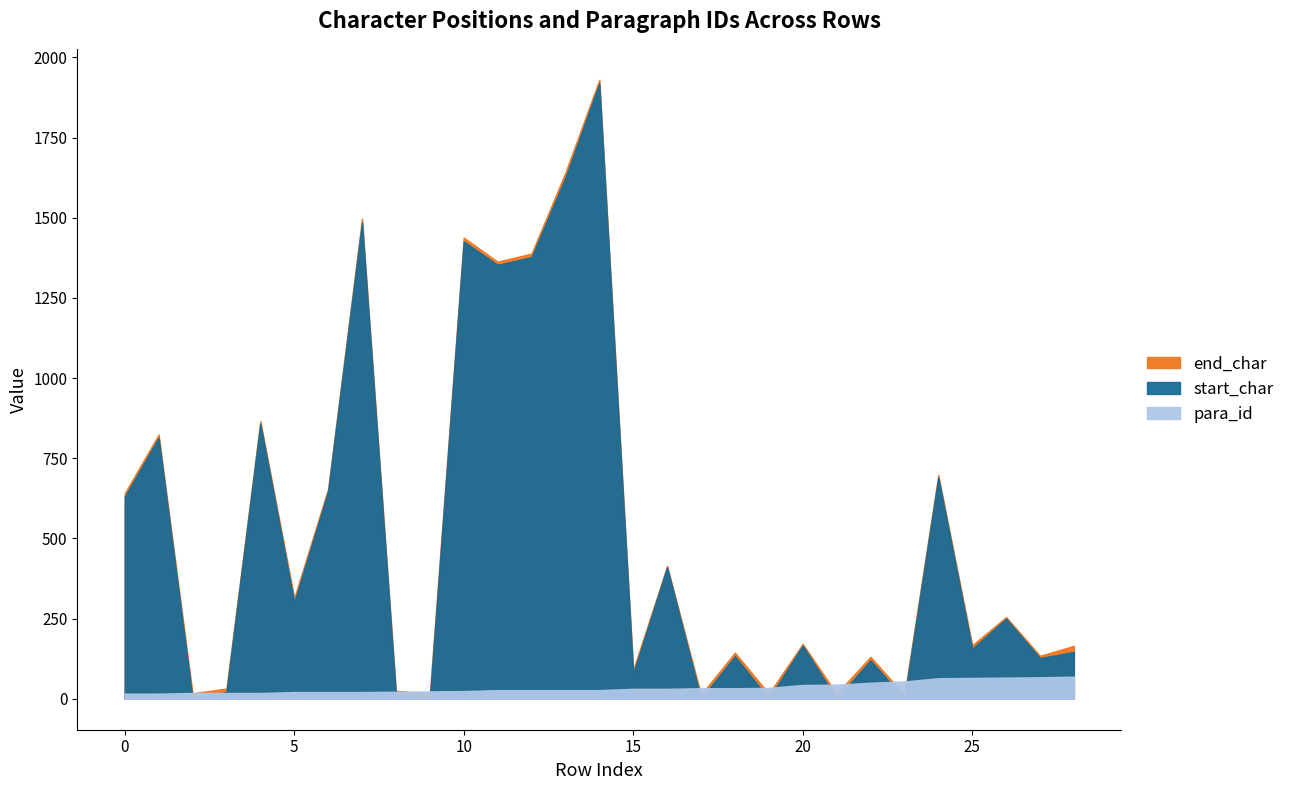

At which category does start_char reach its first local peak?

1